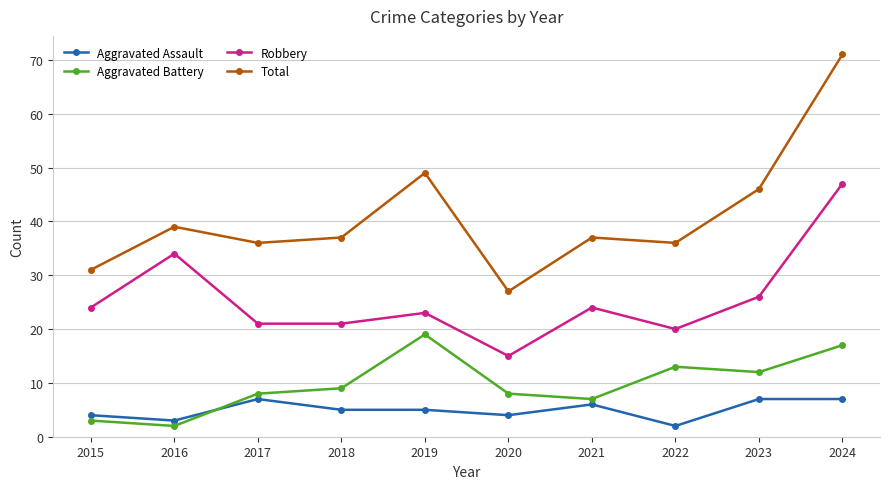

What is the maximum value for Aggravated Battery?

19